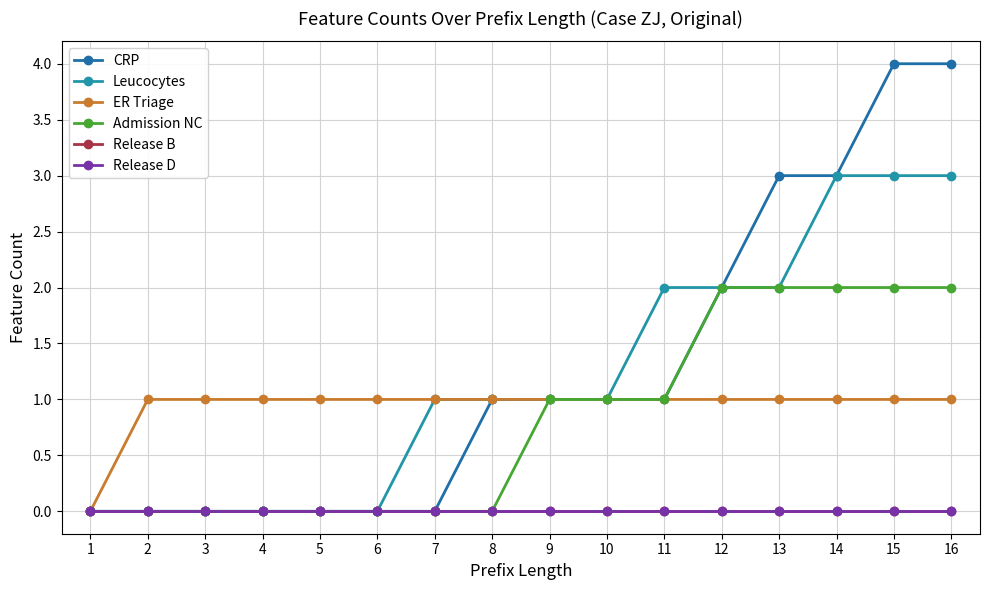

Which label corresponds to the smallest value in the chart?

1